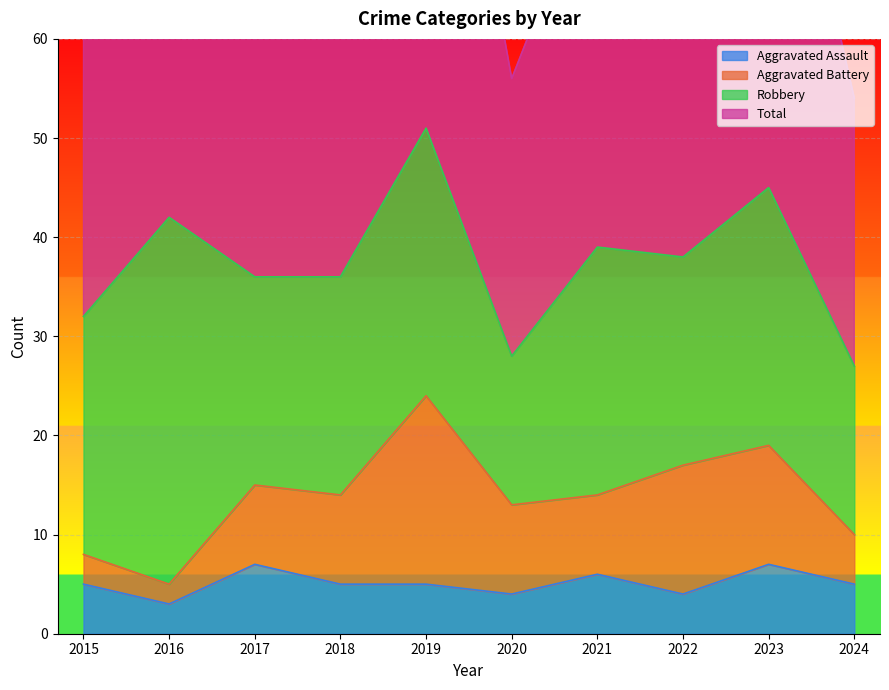

How many categories are shown in the chart?

10